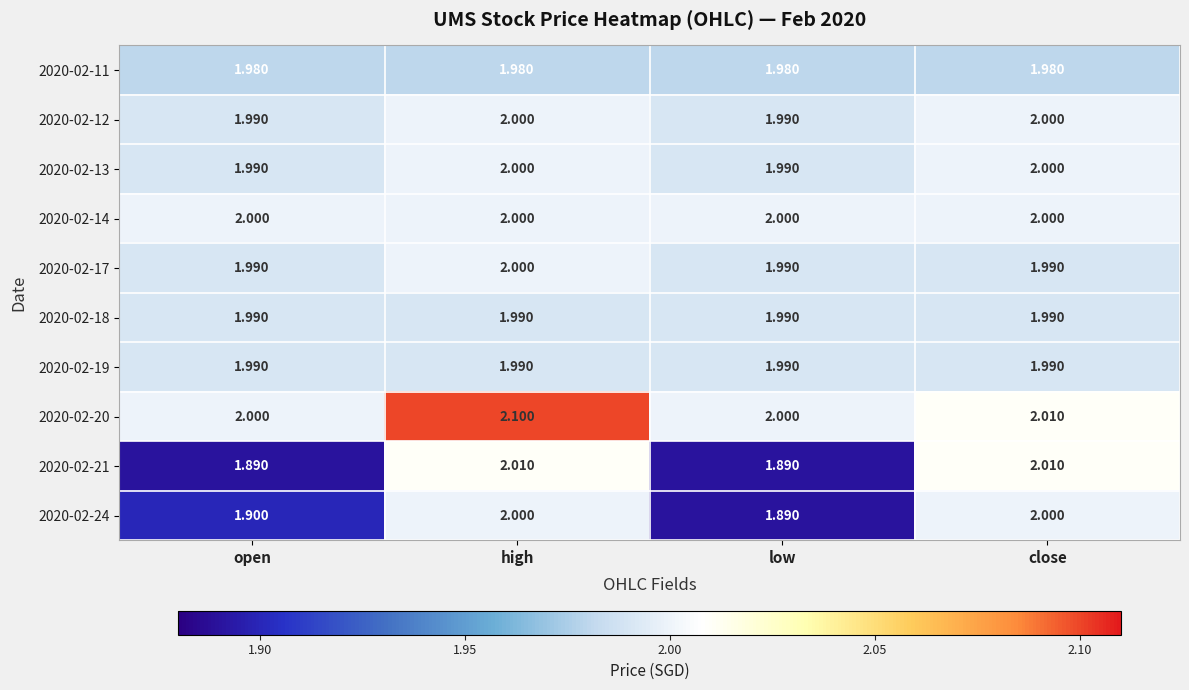

At which category does the chart reach its peak across all series?

high